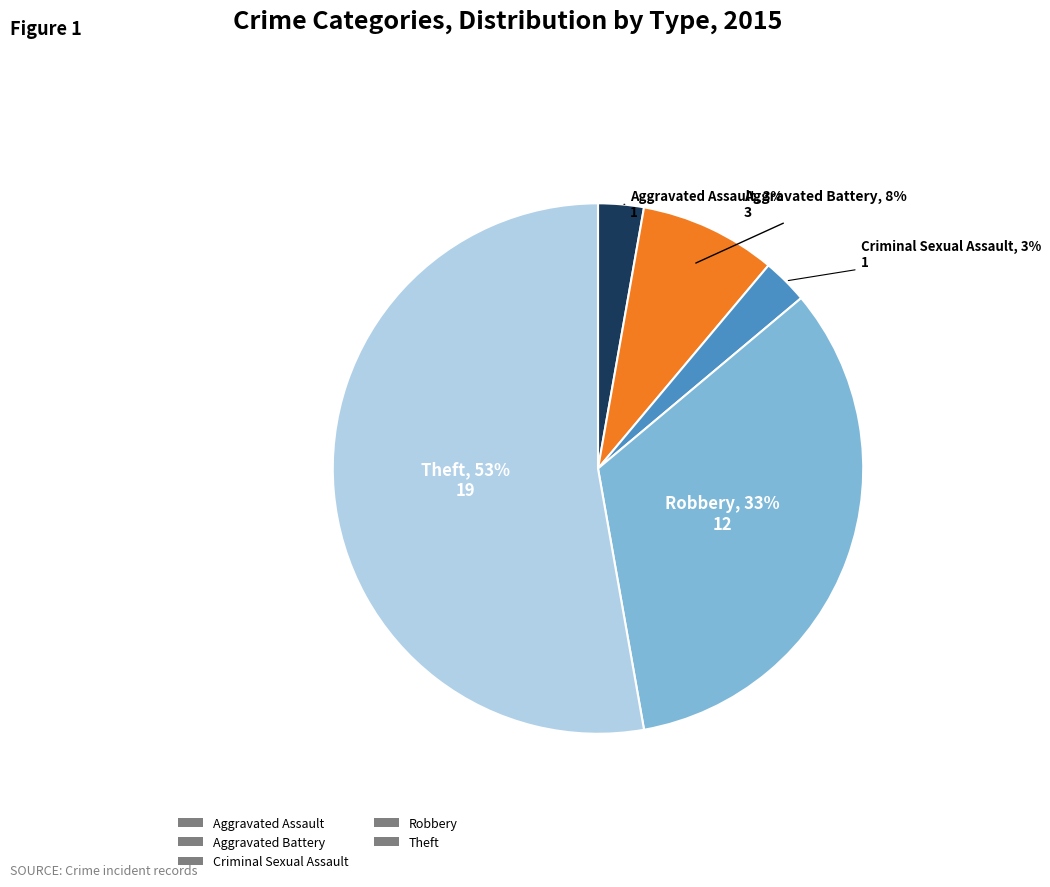

What is the largest slice in the pie chart?

Theft